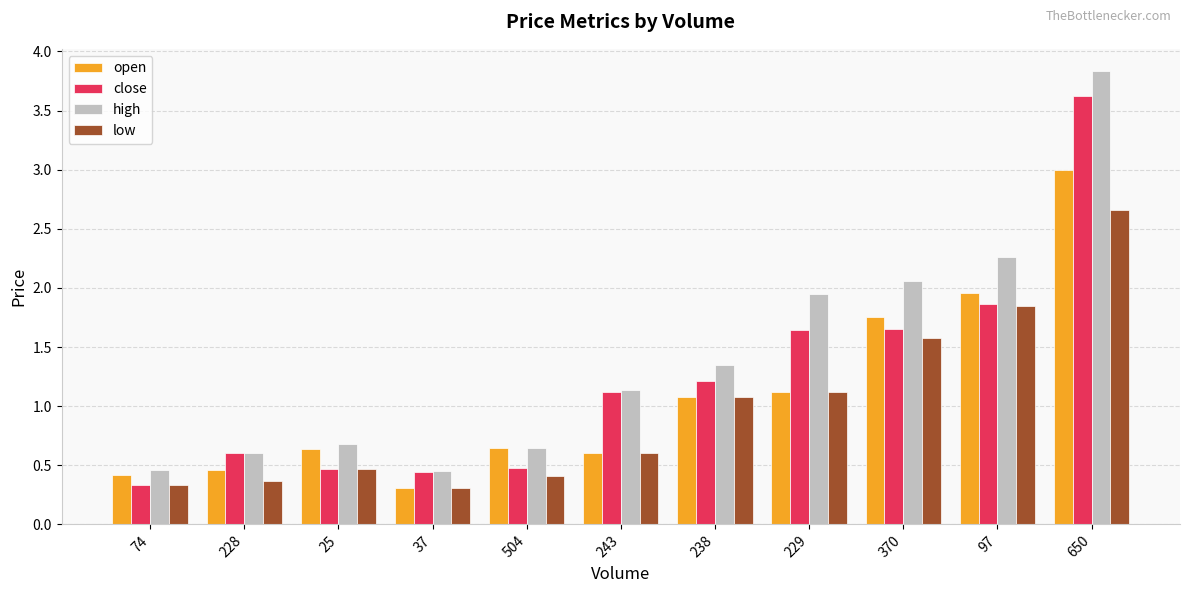

Where is open nearest to the value 1?

238